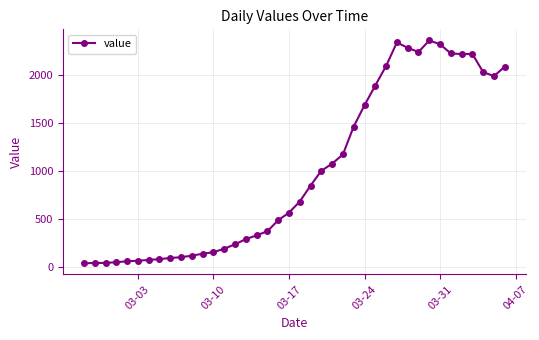

Count the number of data series in this chart.

1